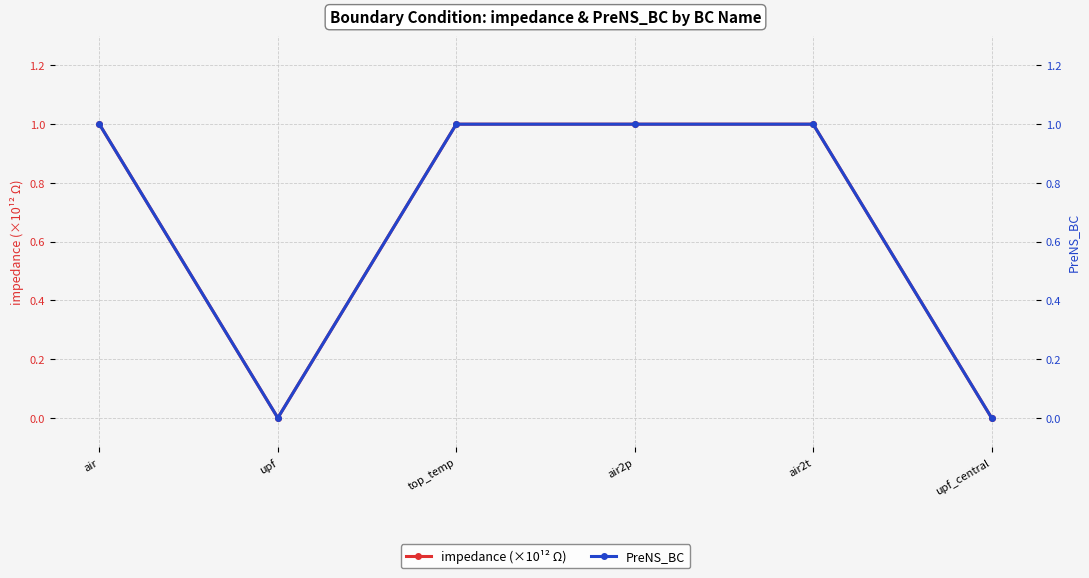

True or false: impedance (×10¹² Ω) and PreNS_BC cross at least once.

False